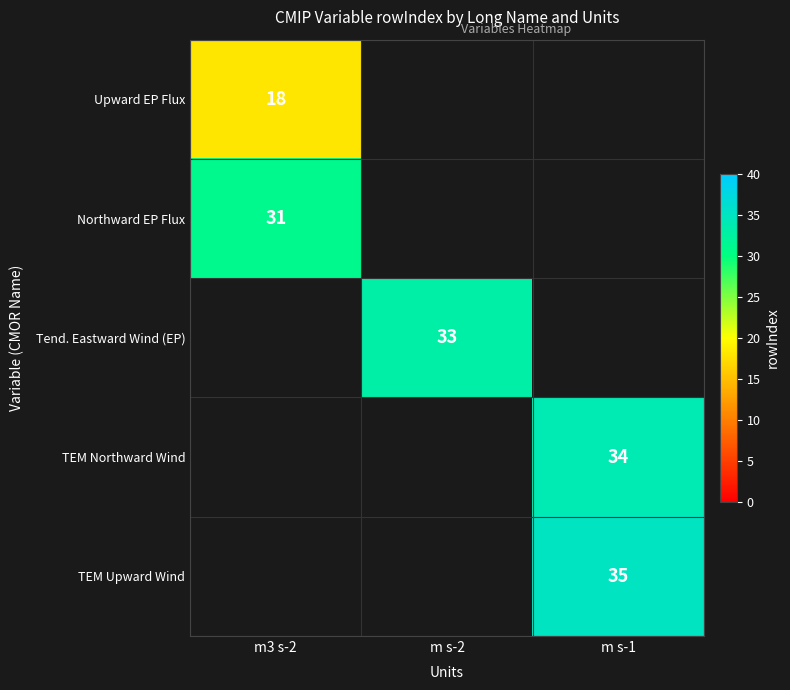

What is the greatest value displayed?

35.0